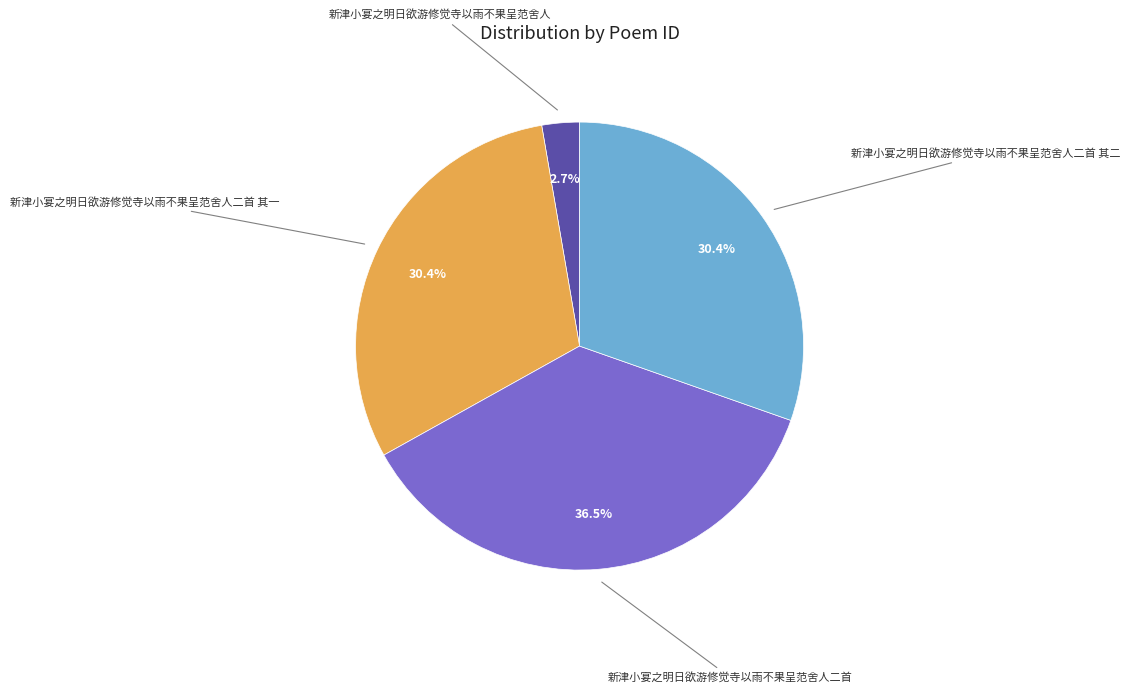

To the nearest percent, what is the difference between the largest and smallest slice percentages?

34%